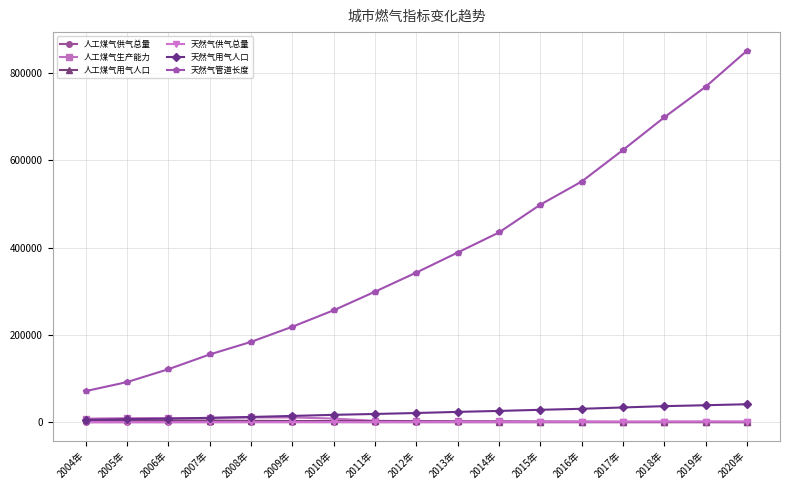

Between 2004年 and 2015年, which series saw the biggest shift?

天然气管道长度